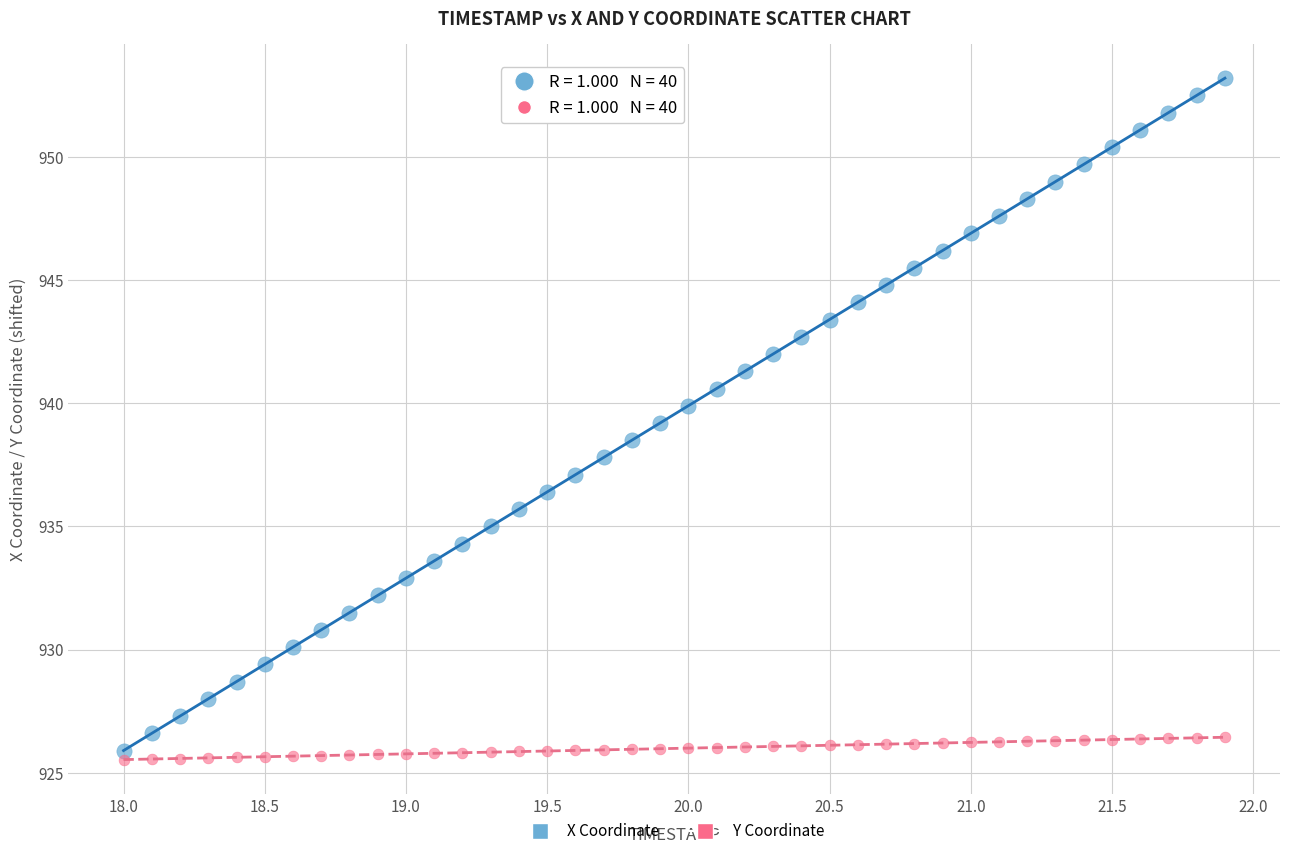

Across all data points, what is the range of Y values (max minus min)?

27.7